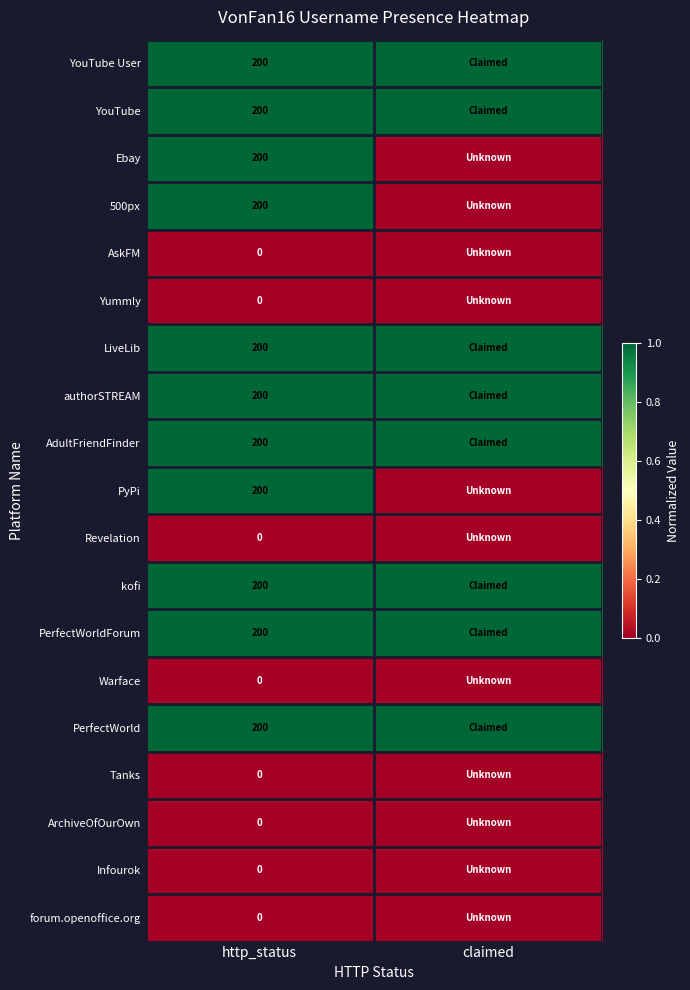

Is it true that 500px equals 200 at http_status?

True